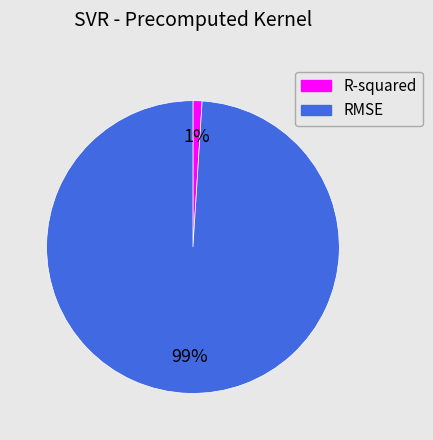

The R-squared slice represents 11% of the pie. True or false?

False